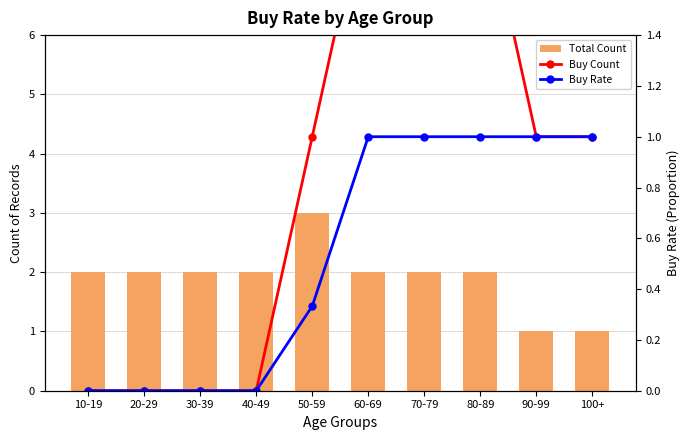

Which category has the highest value across all series?

50-59